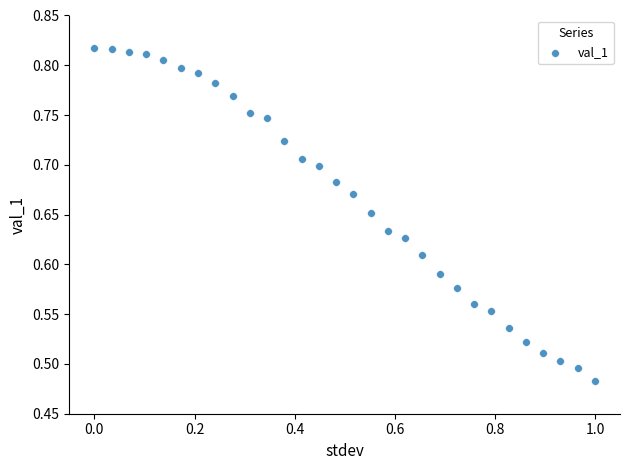

What is the range of X values (max minus min)?

1.0